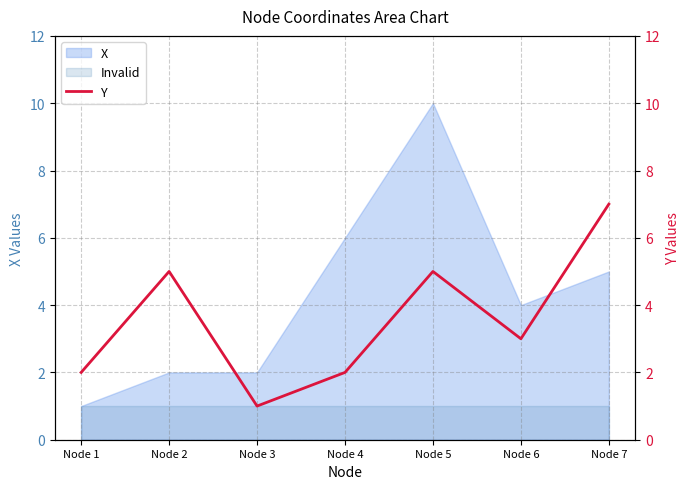

What is the difference between the values at Node 3 and Node 6?

2